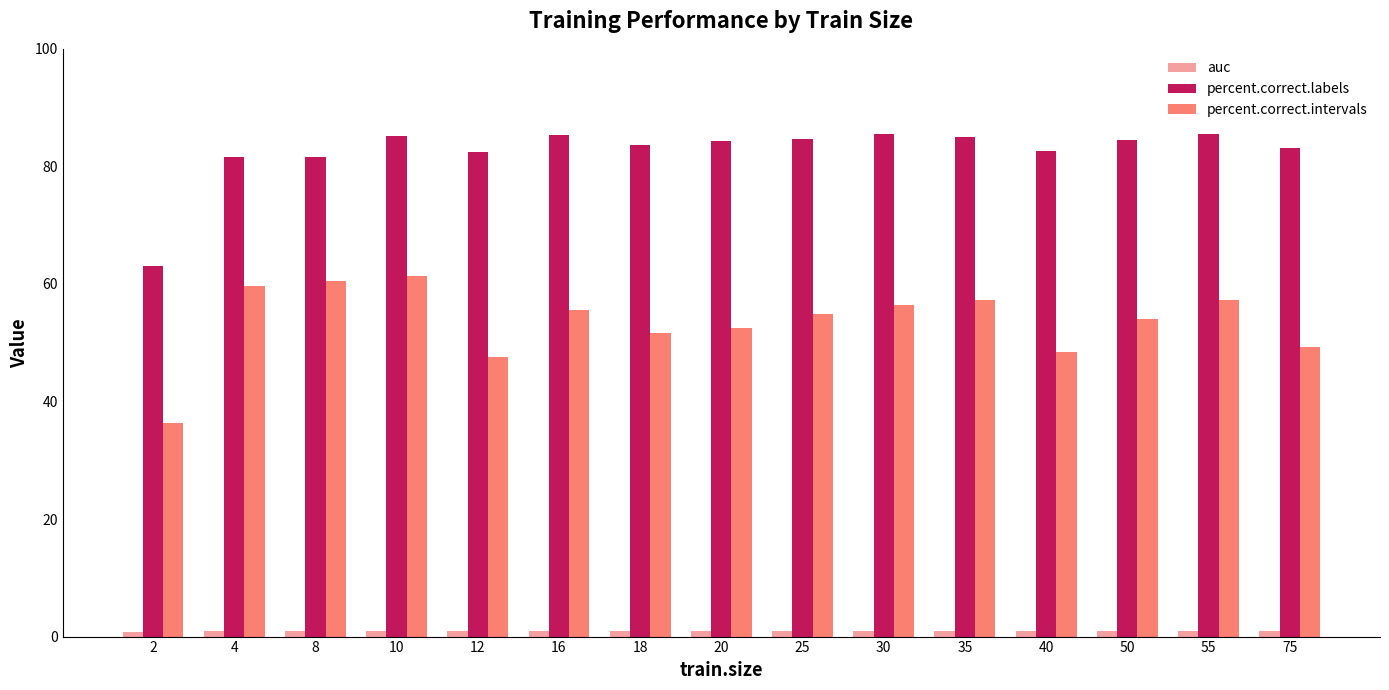

True or false: percent.correct.labels has a value of 34.1 at 75.

False